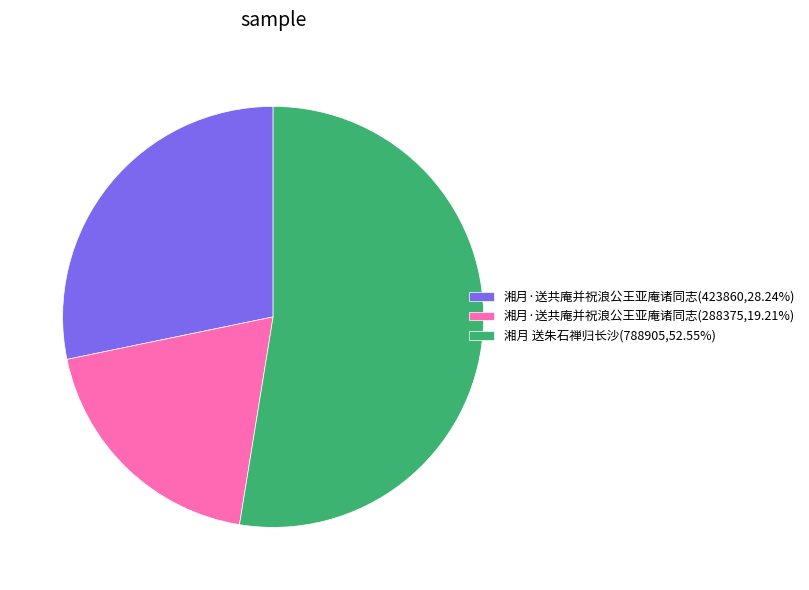

How many segments does this pie chart have?

3